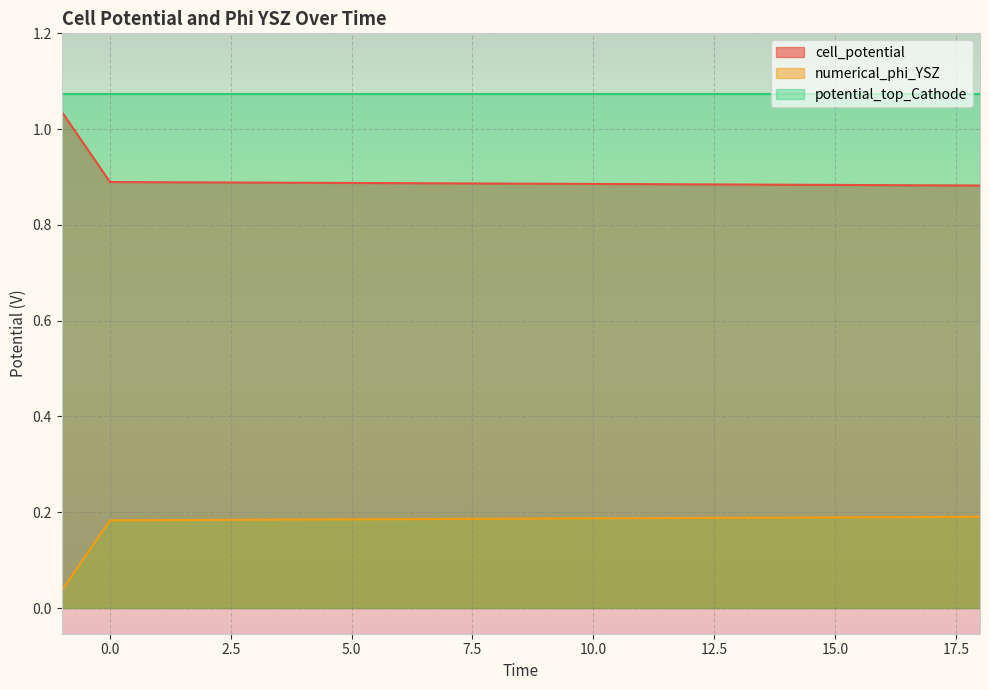

List the series in order of their overall mean, highest first.

potential_top_Cathode, cell_potential, numerical_phi_YSZ